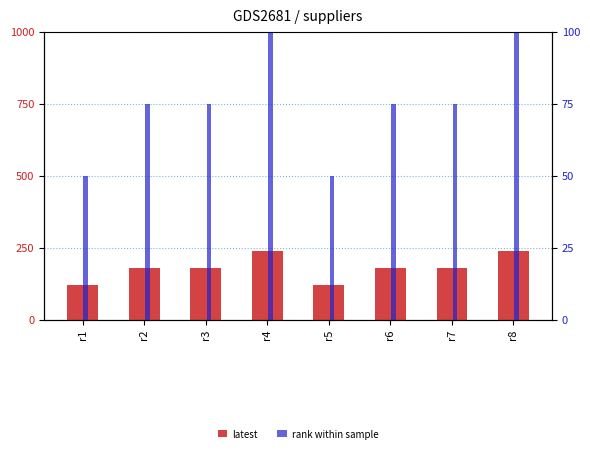

What is the maximum value shown in the chart?

240